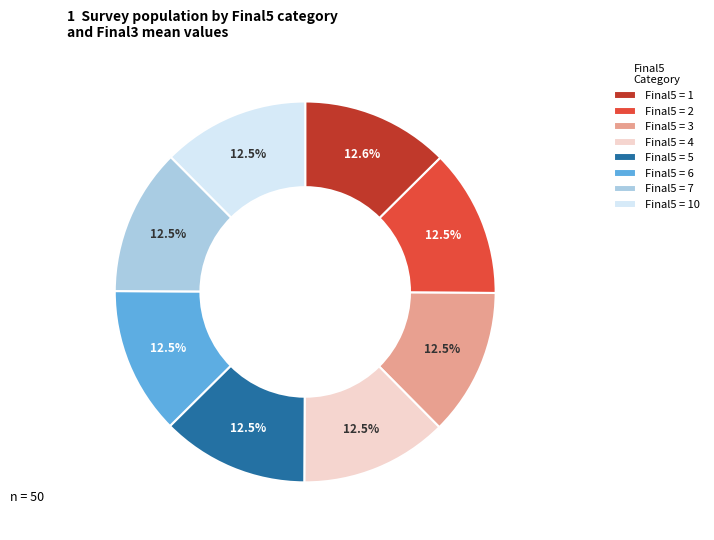

Is the sum of Final5 = 2 and Final5 = 1 greater than half?

No